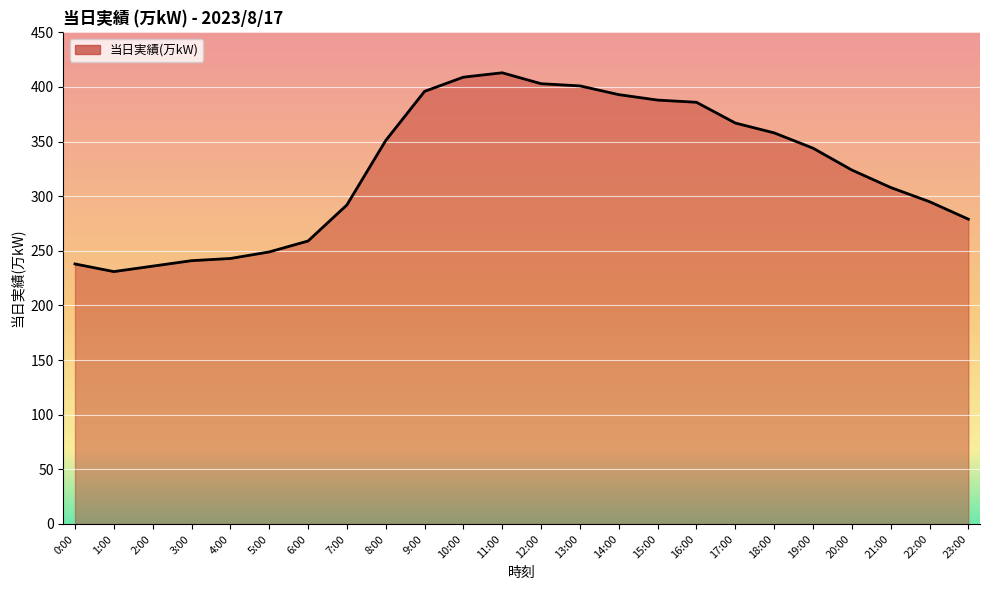

What is the difference between the values at 5:00 and 11:00?

164